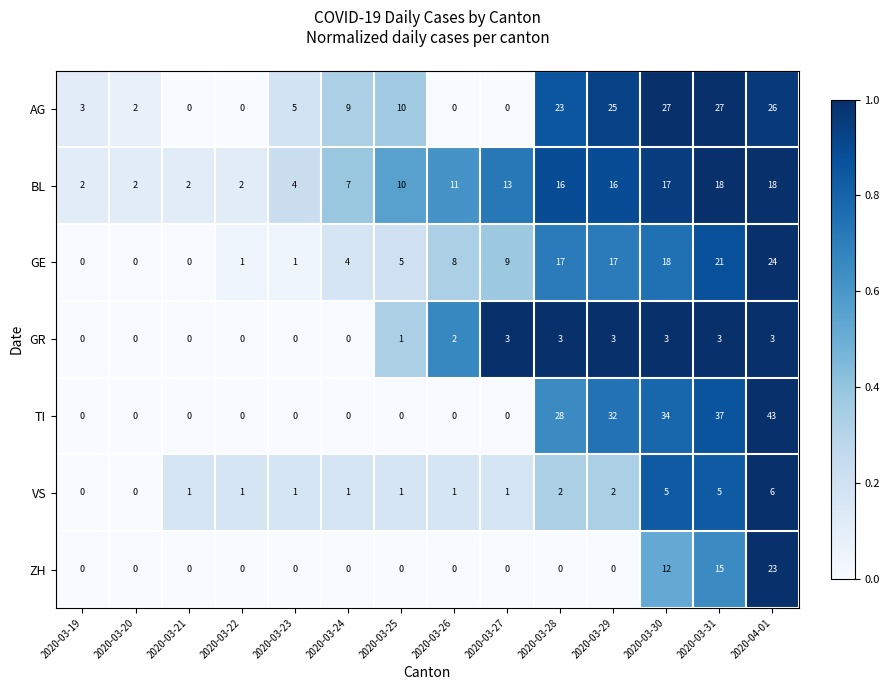

How many GR values are between 0 and 3?

14